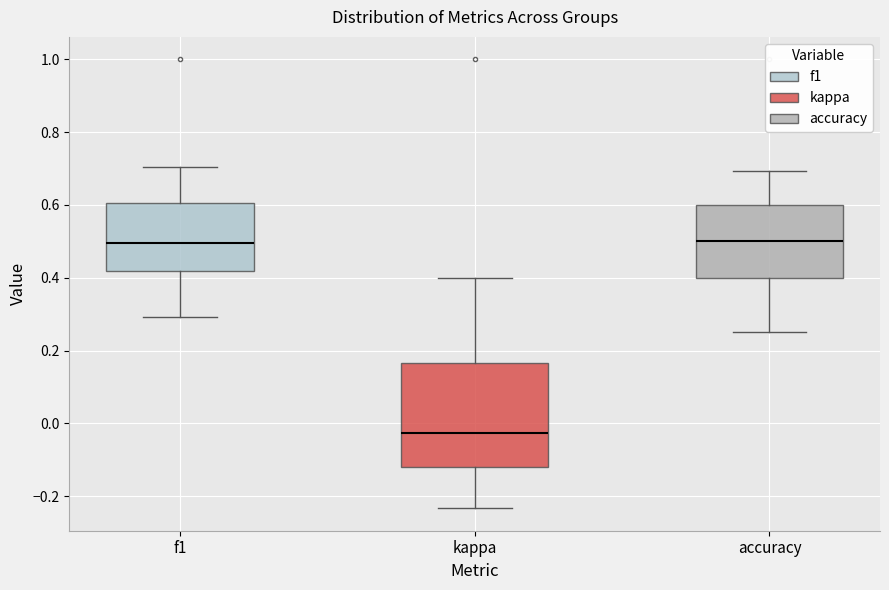

Which box is the tallest, from its lower edge to its upper edge?

kappa